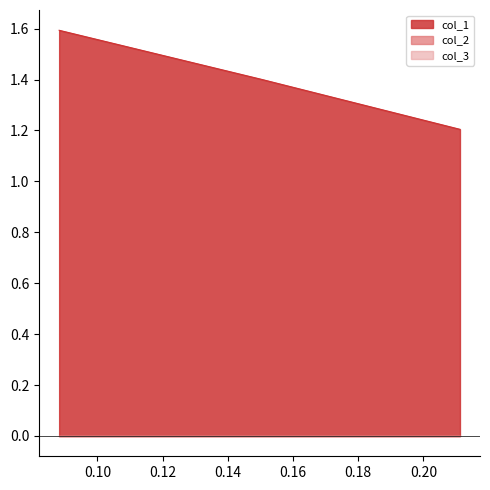

What is the total value across all series at 0.15038?

1.4